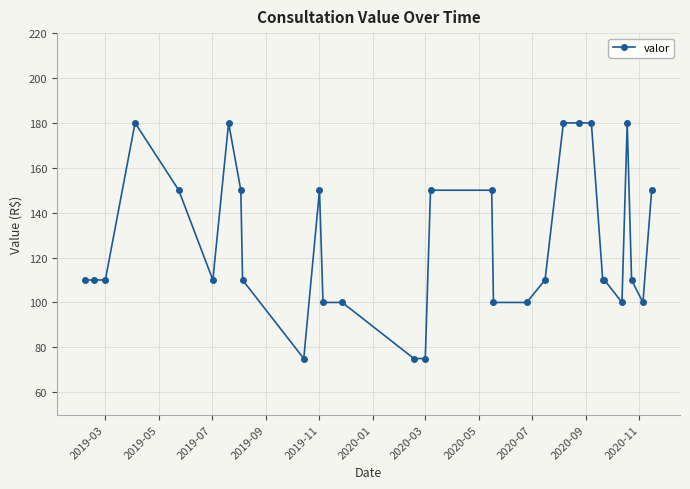

What is the maximum value shown in the chart?

180